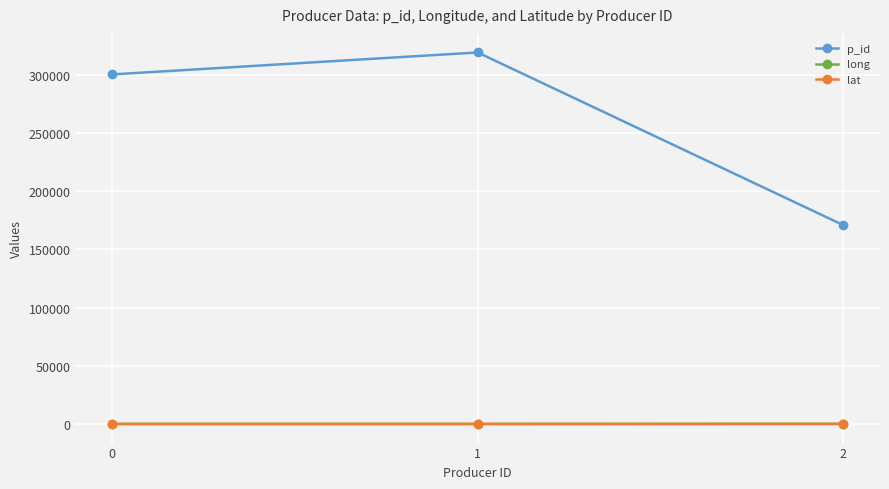

The value of p_id at 0 is 75750.3. True or false?

False